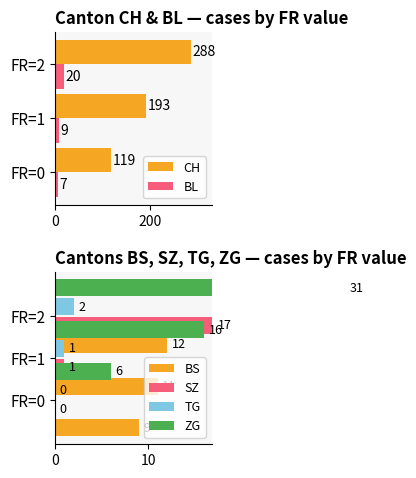

What is the value of the BS bar at the 3rd from the left?

12